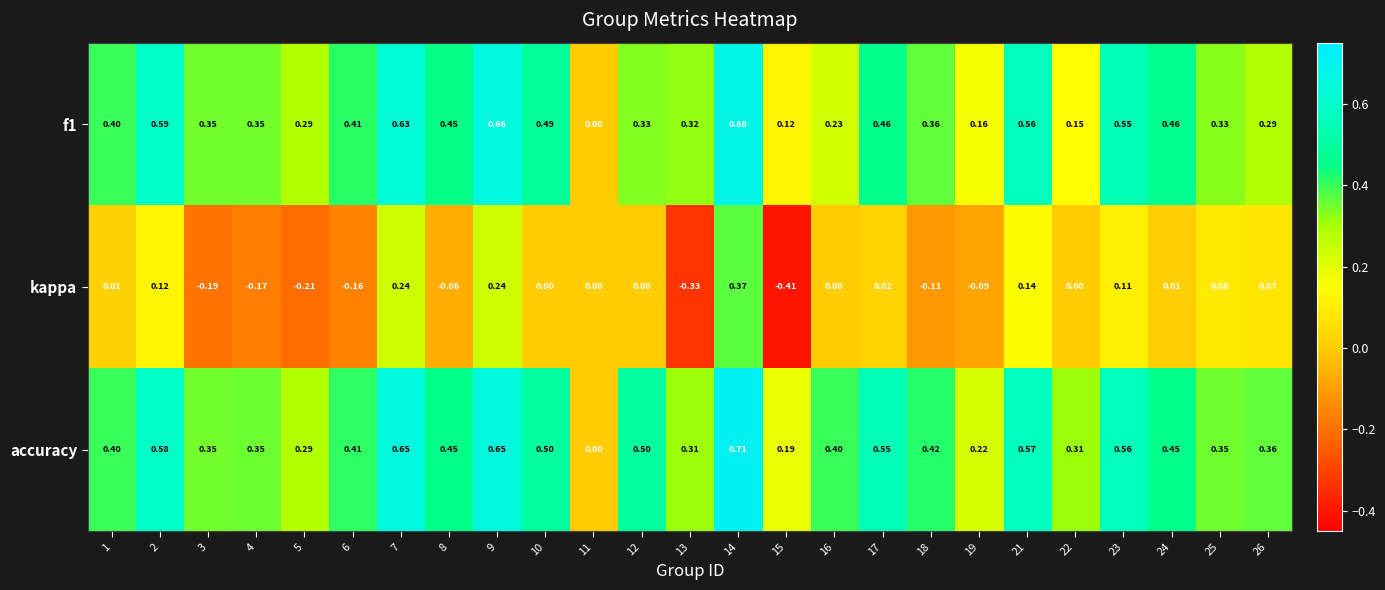

Between 7 and 11, which series saw the biggest shift?

accuracy